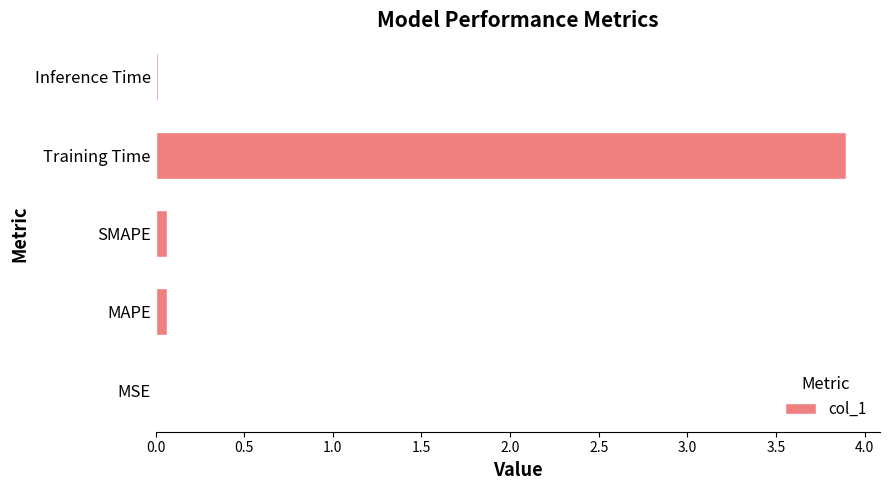

Is it true that the value at Training Time is 2.6?

False